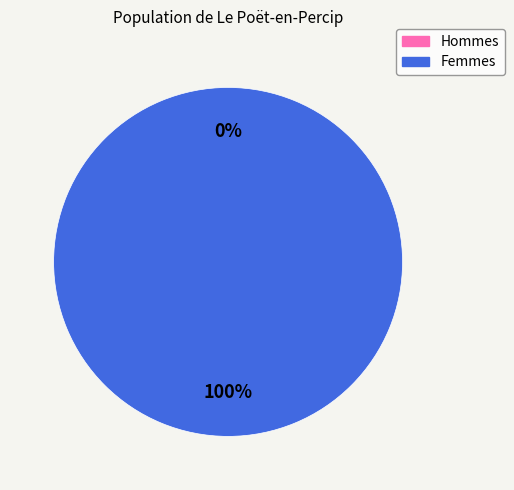

Is it true that 0 is 0% of the pie?

True